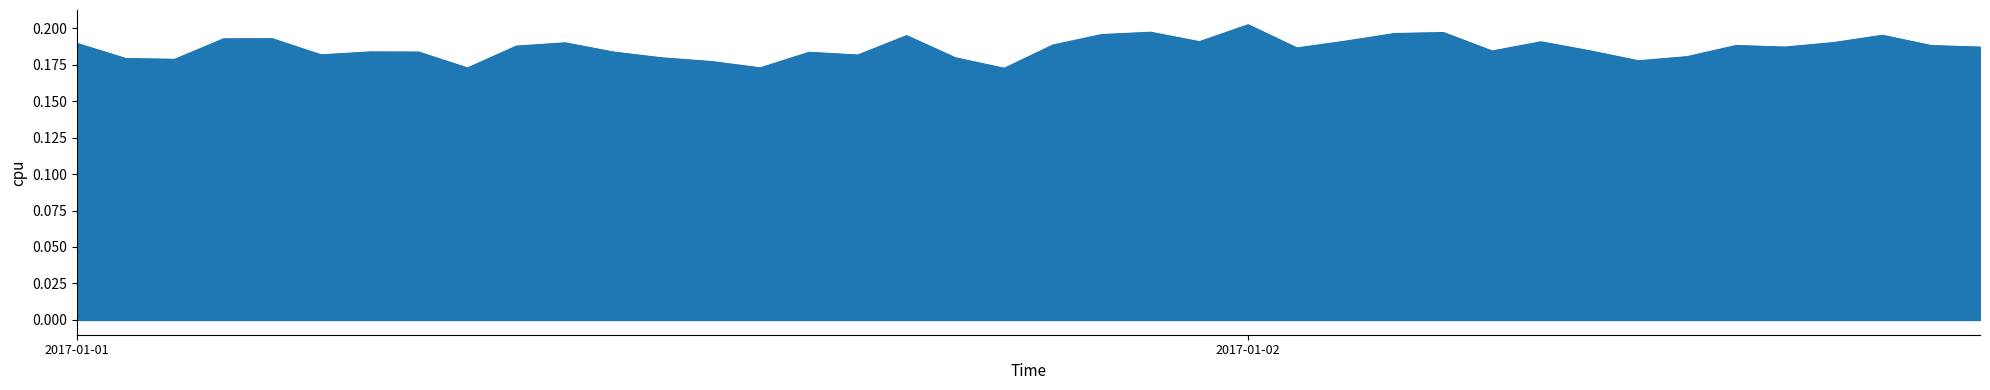

What is the sum of all values?

7.5